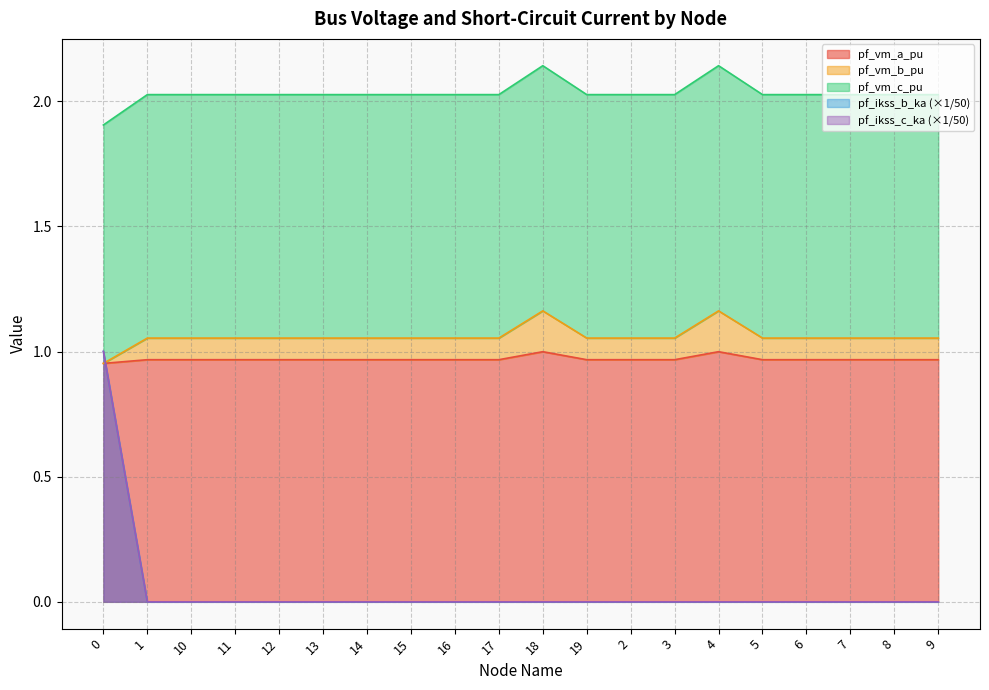

Where is the first local maximum for pf_vm_b_pu?

10